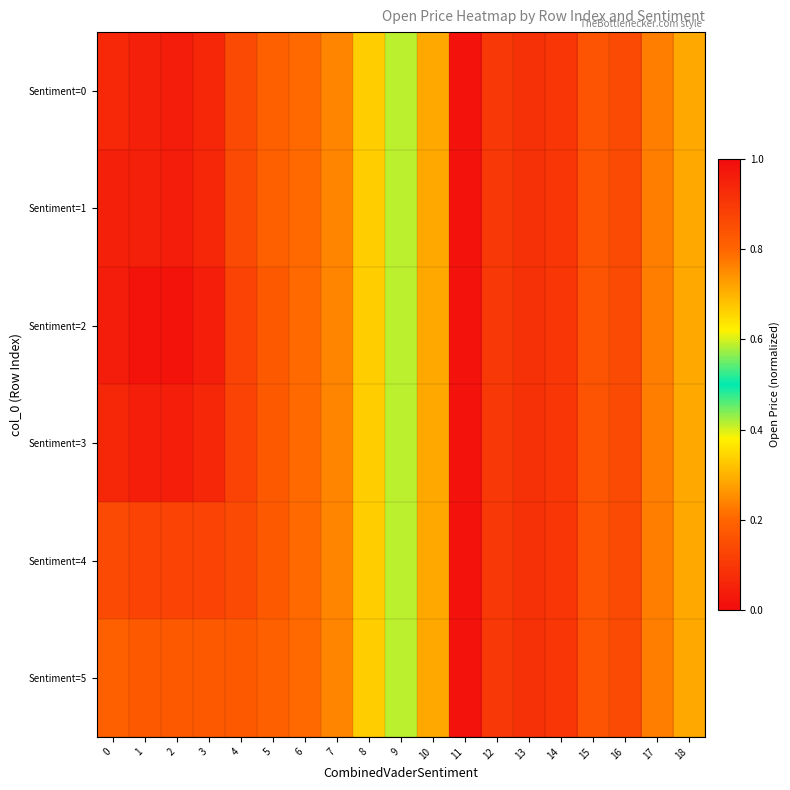

Reading right to left, what are all the values shown in this chart?

Sentiment=0: 18=0.3	17=0.2	16=0.1	15=0.2	14=0.1	13=0.1	12=0.1	11=0.0	10=0.3	9=0.6	8=0.7	7=0.8	6=0.8	5=0.8	4=0.9	3=0.9	2=1.0	1=1.0	0=0.9
Sentiment=1: 18=0.3	17=0.2	16=0.1	15=0.2	14=0.1	13=0.1	12=0.1	11=0.0	10=0.3	9=0.6	8=0.7	7=0.8	6=0.8	5=0.8	4=0.9	3=0.9	2=1.0	1=1.0	0=1.0
Sentiment=2: 18=0.3	17=0.2	16=0.1	15=0.2	14=0.1	13=0.1	12=0.1	11=0.0	10=0.3	9=0.6	8=0.7	7=0.8	6=0.8	5=0.8	4=0.9	3=1.0	2=1.0	1=1.0	0=1.0
Sentiment=3: 18=0.3	17=0.2	16=0.1	15=0.2	14=0.1	13=0.1	12=0.1	11=0.0	10=0.3	9=0.6	8=0.7	7=0.8	6=0.8	5=0.8	4=0.9	3=0.9	2=1.0	1=1.0	0=0.9
Sentiment=4: 18=0.3	17=0.2	16=0.1	15=0.2	14=0.1	13=0.1	12=0.1	11=0.0	10=0.3	9=0.6	8=0.7	7=0.8	6=0.8	5=0.8	4=0.9	3=0.9	2=0.9	1=0.9	0=0.9
Sentiment=5: 18=0.3	17=0.2	16=0.1	15=0.2	14=0.1	13=0.1	12=0.1	11=0.0	10=0.3	9=0.6	8=0.7	7=0.8	6=0.8	5=0.8	4=0.8	3=0.8	2=0.8	1=0.8	0=0.8